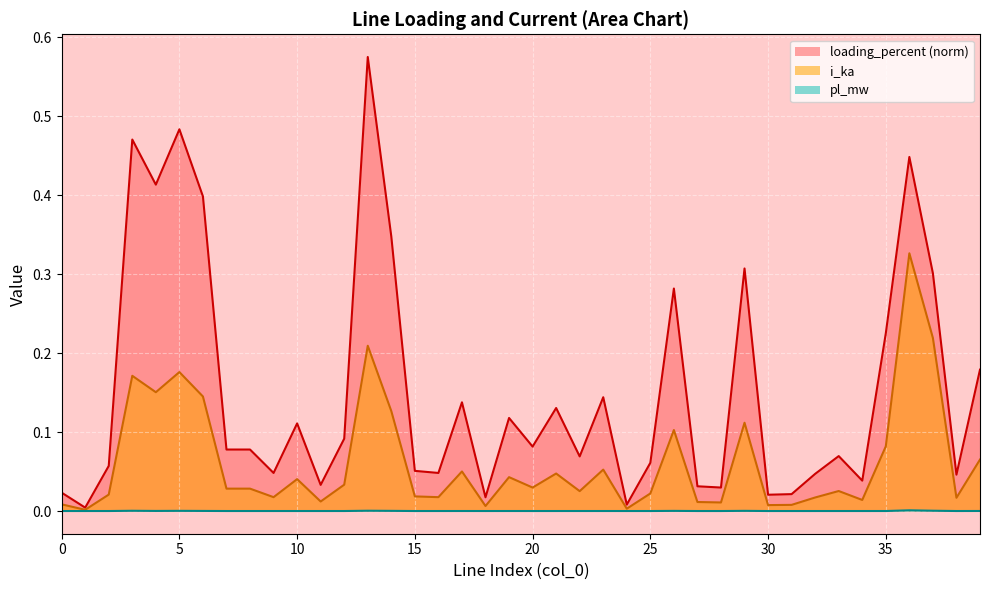

List the series in order of their overall mean, lowest first.

pl_mw, i_ka, loading_percent (norm)